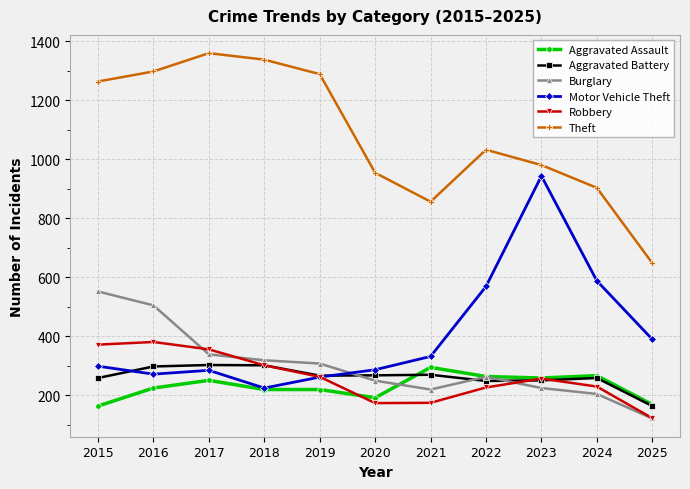

In Motor Vehicle Theft, how many points are higher than both neighbors (excluding endpoints)?

2